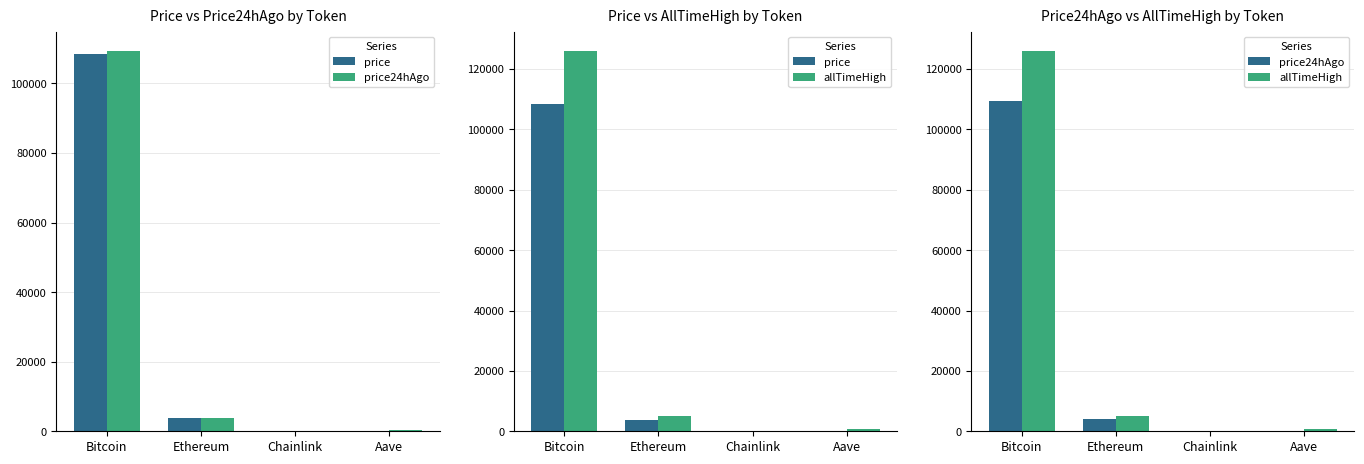

What is the label of the 2nd bar from the left?

Ethereum